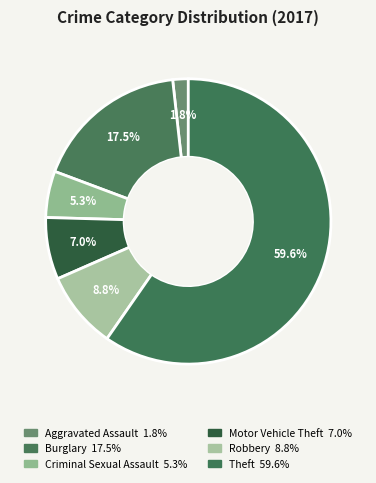

Which category accounts for the majority?

Theft